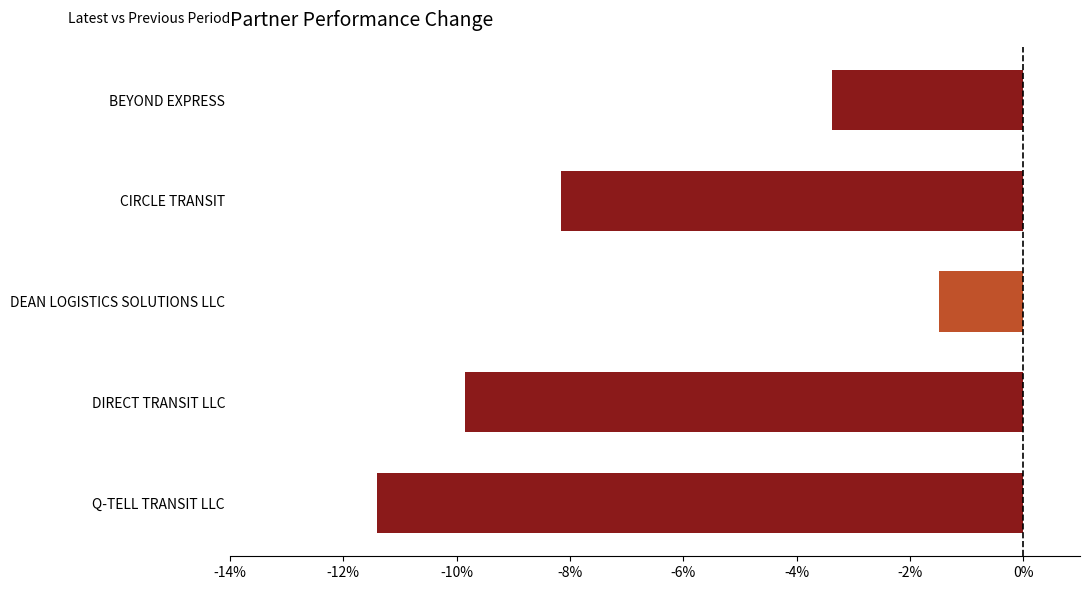

What is the difference between the maximum and minimum values?

9.9